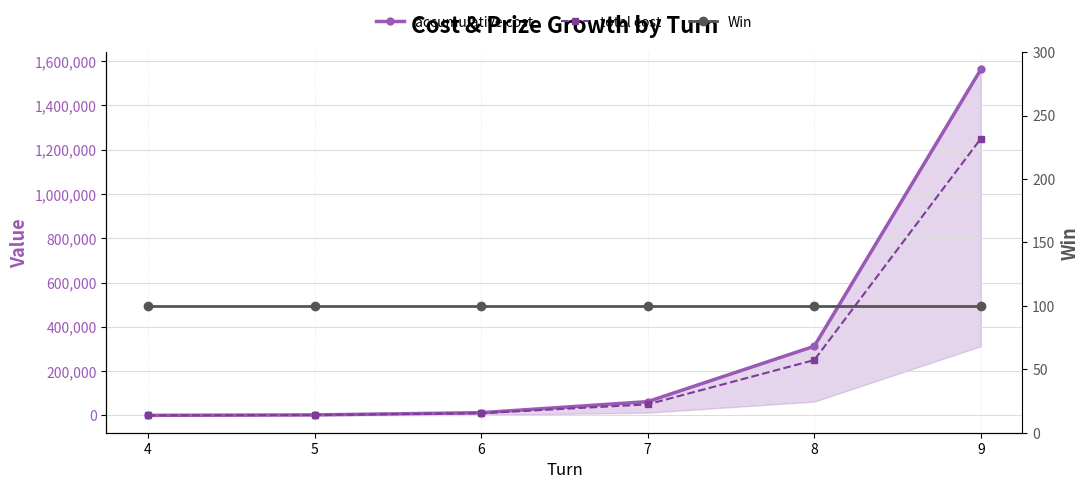

What is the minimum value for total cost?

400